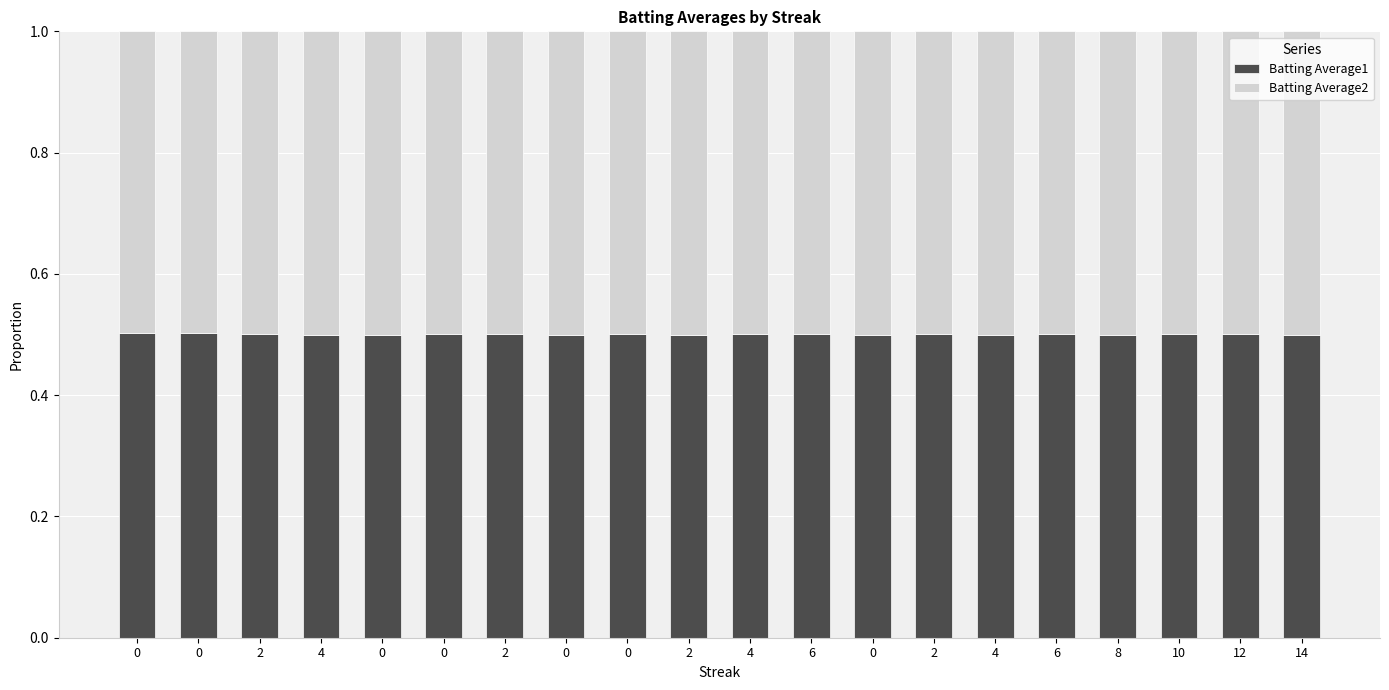

How many categories are shown in the chart?

20